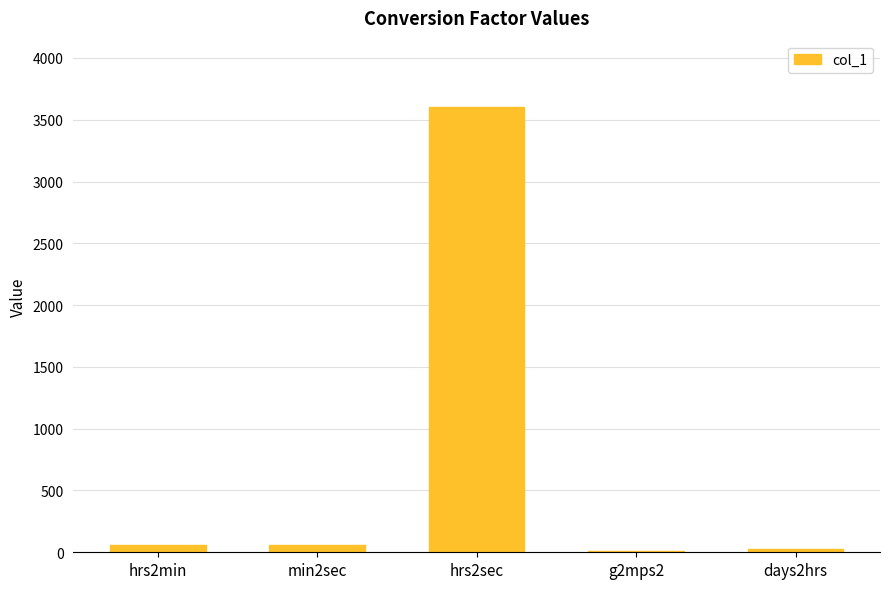

Which label corresponds to the largest value in the chart?

hrs2sec